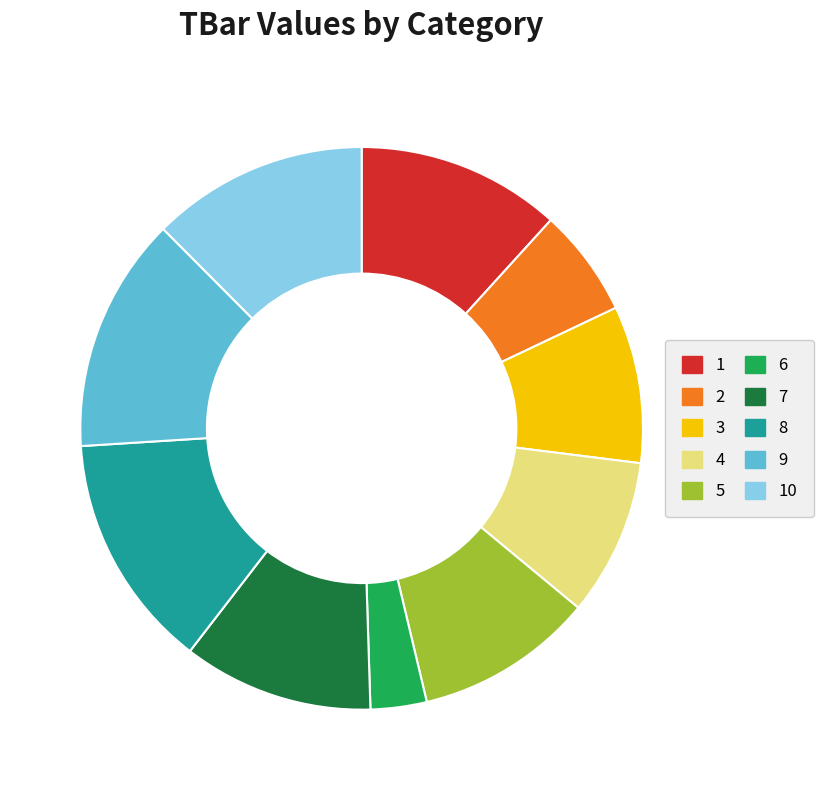

Which category has the smallest portion of the pie?

6